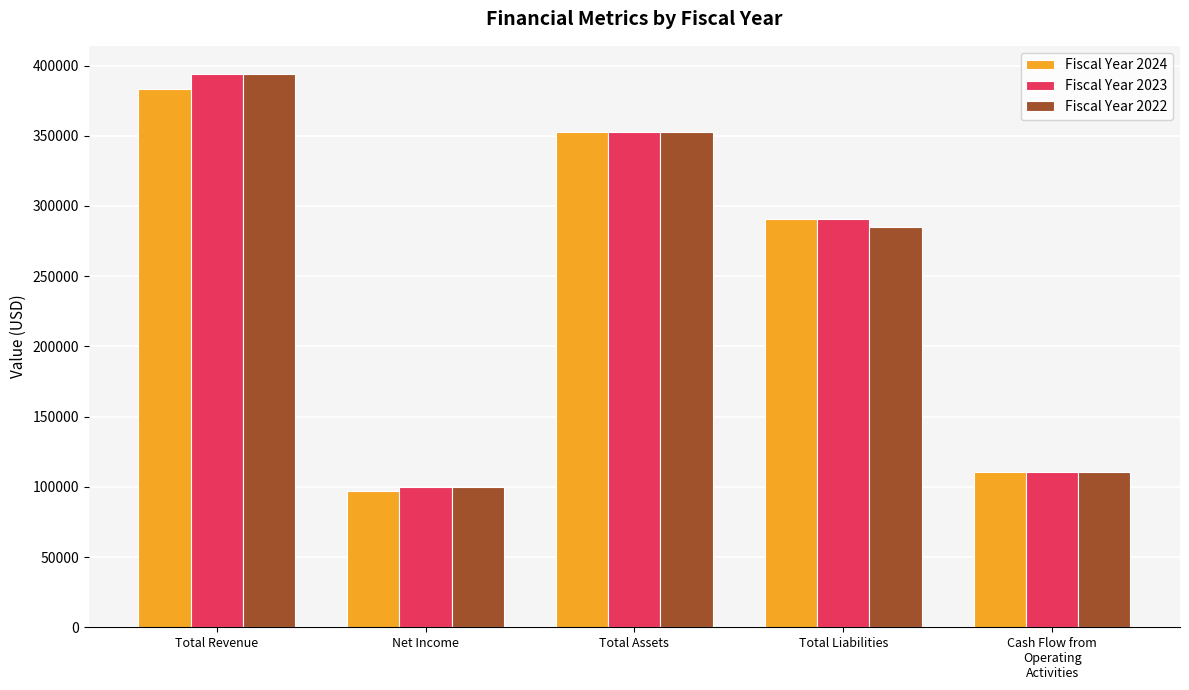

At how many categories does at least one series exceed 365321?

1